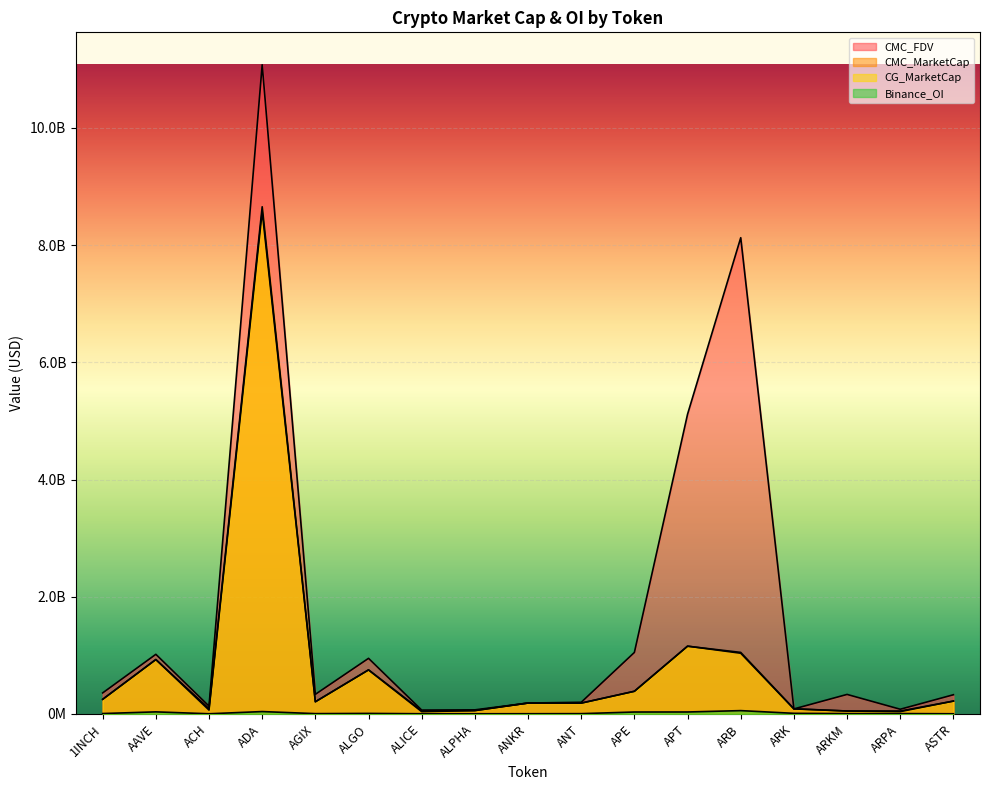

True or false: CMC_FDV and CMC_MarketCap intersect in this chart.

False